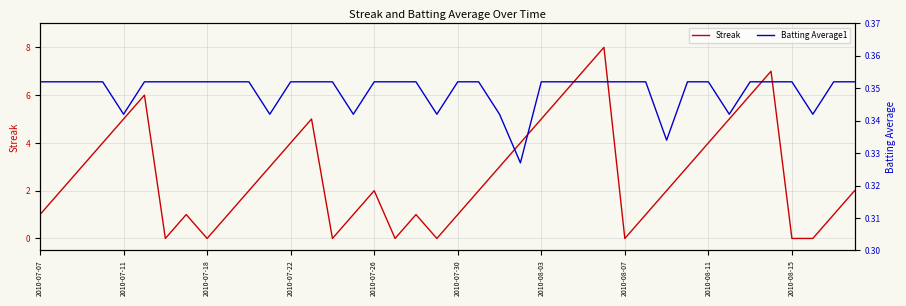

What is the maximum value for Streak?

8